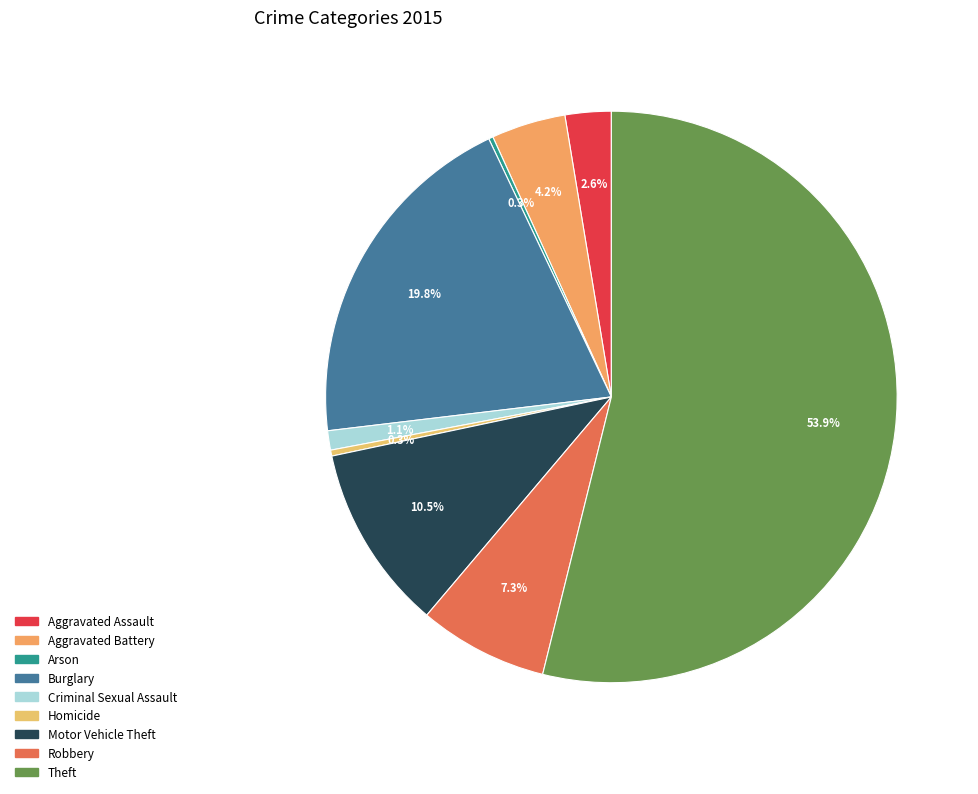

Which has a higher value, Arson or Aggravated Battery?

Aggravated Battery